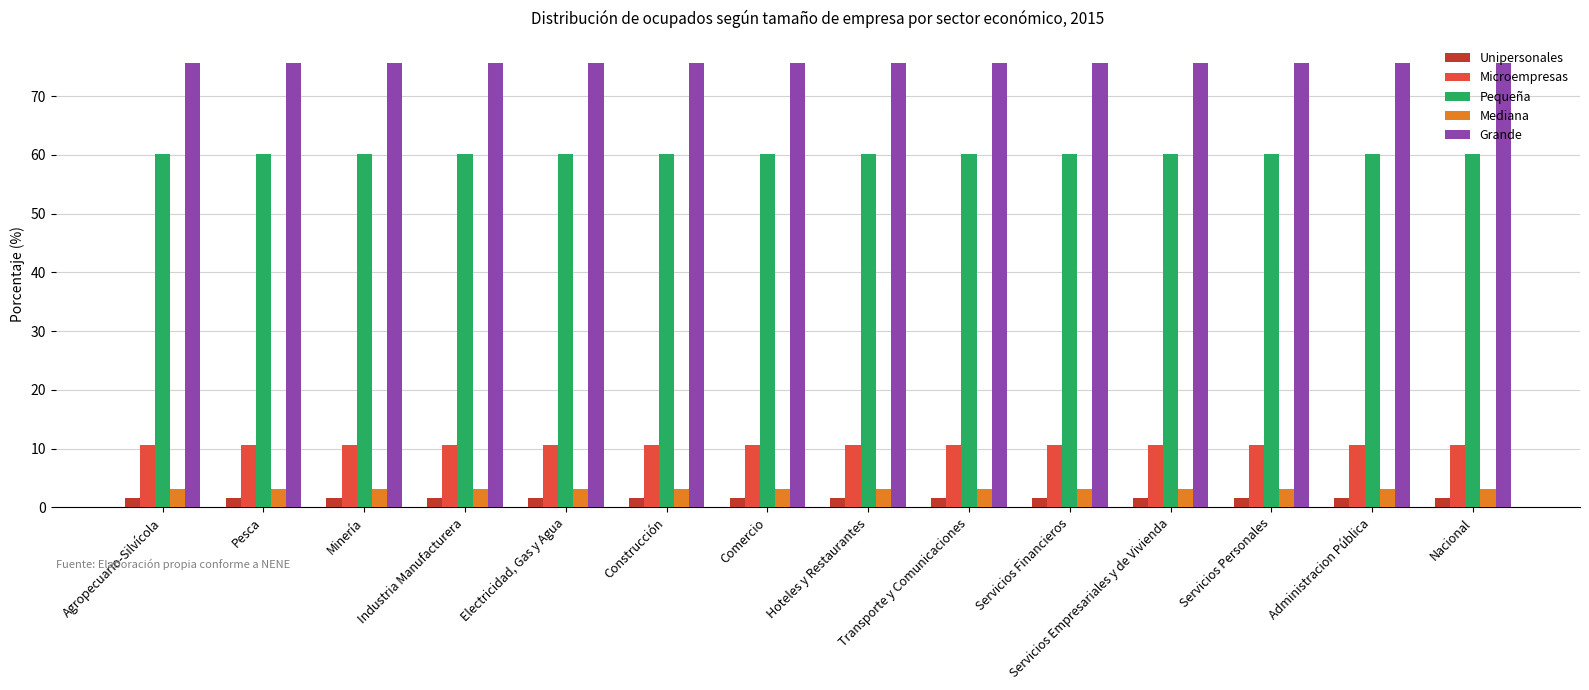

What is the maximum value shown in the chart?

75.6